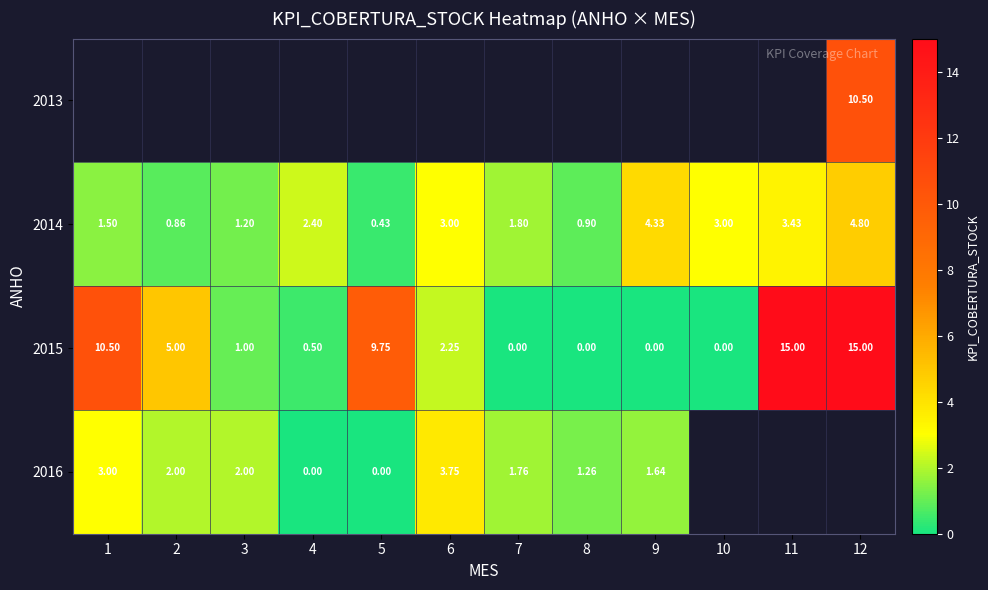

Is the value of 2015 at 9 greater than the value of 2016 at 9?

No